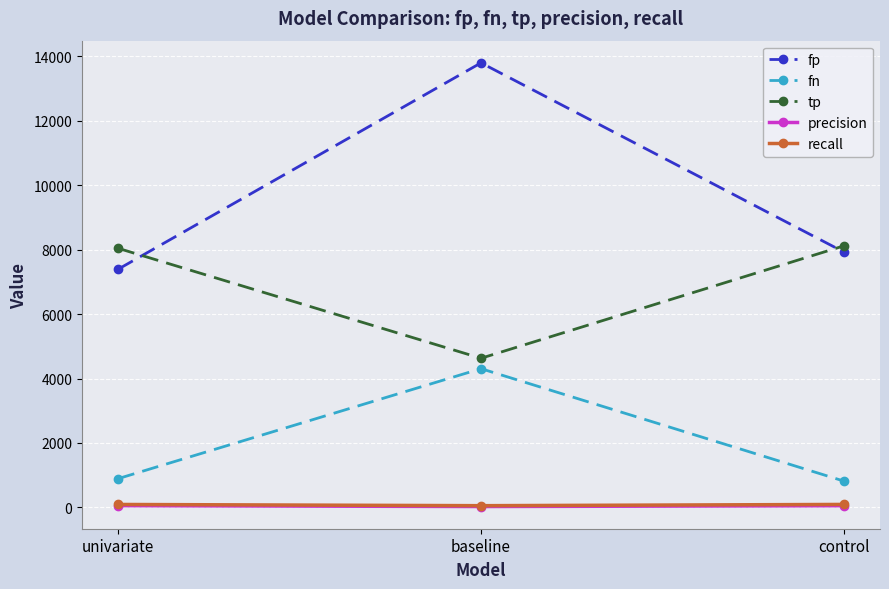

What is the spread (max minus min) of values at baseline?

13776.9